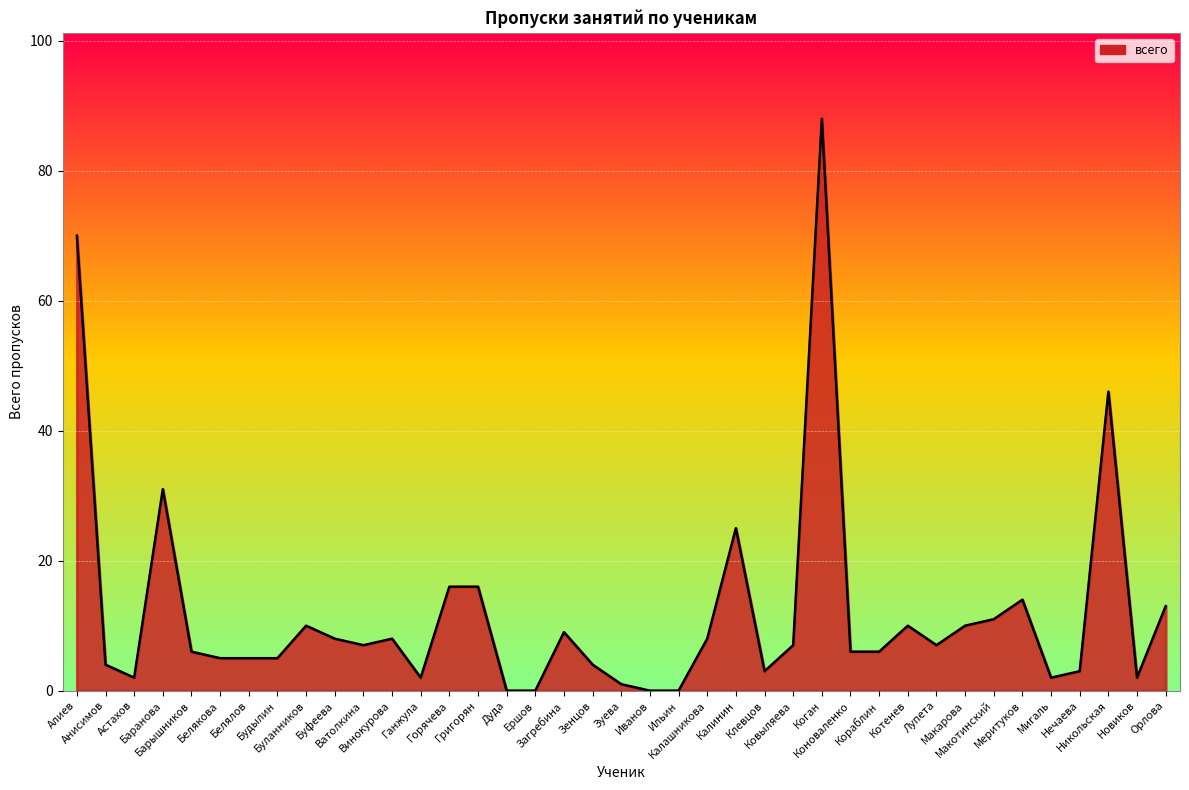

What is the difference between the maximum and minimum values?

88